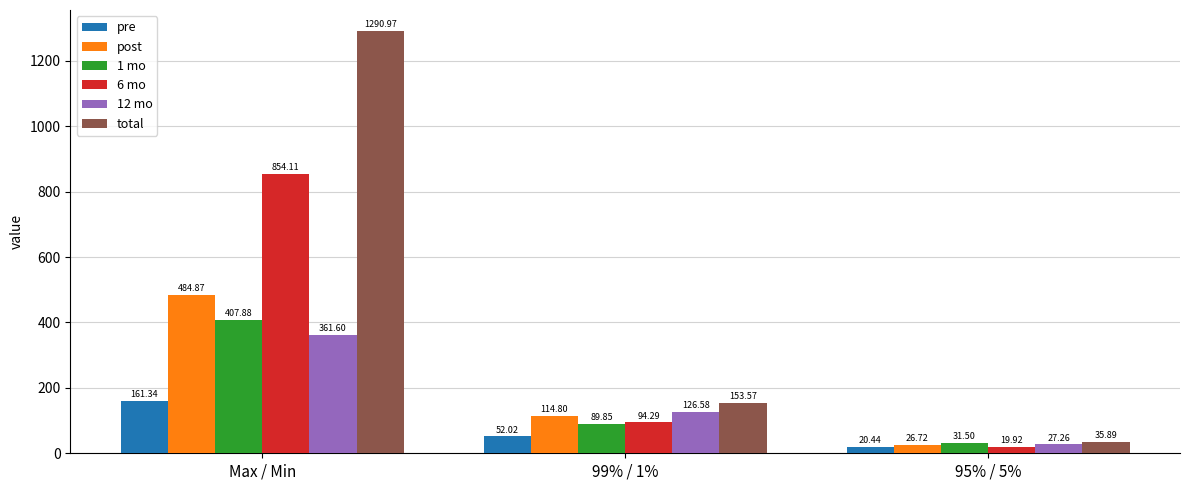

What is the value of the total bar at the 1st from the left?

1291.0